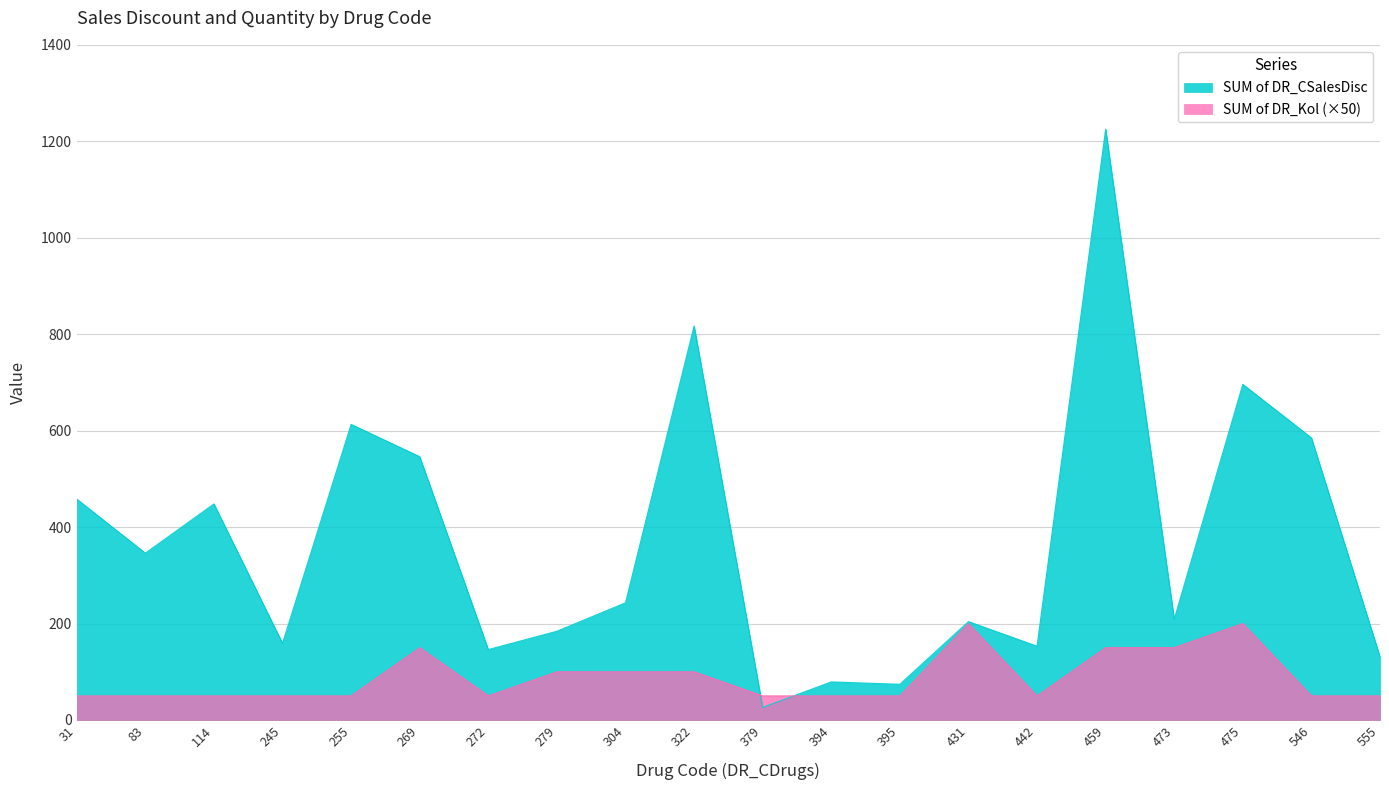

At 255, list the series in order from smallest to largest.

SUM of DR_Kol (×50), SUM of DR_CSalesDisc